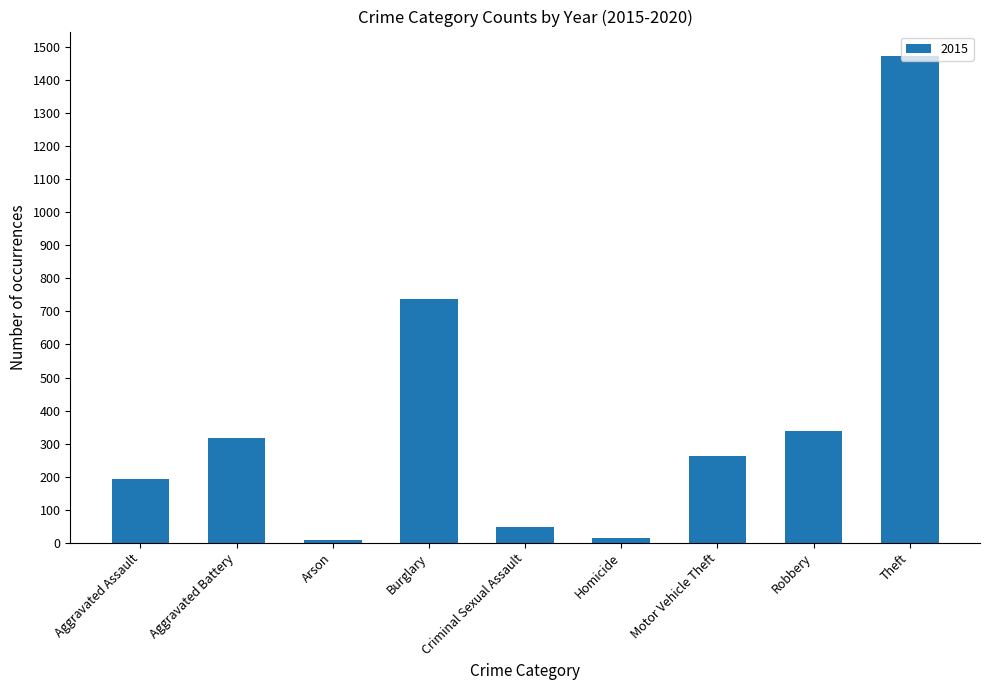

Does the chart contain any negative values?

No